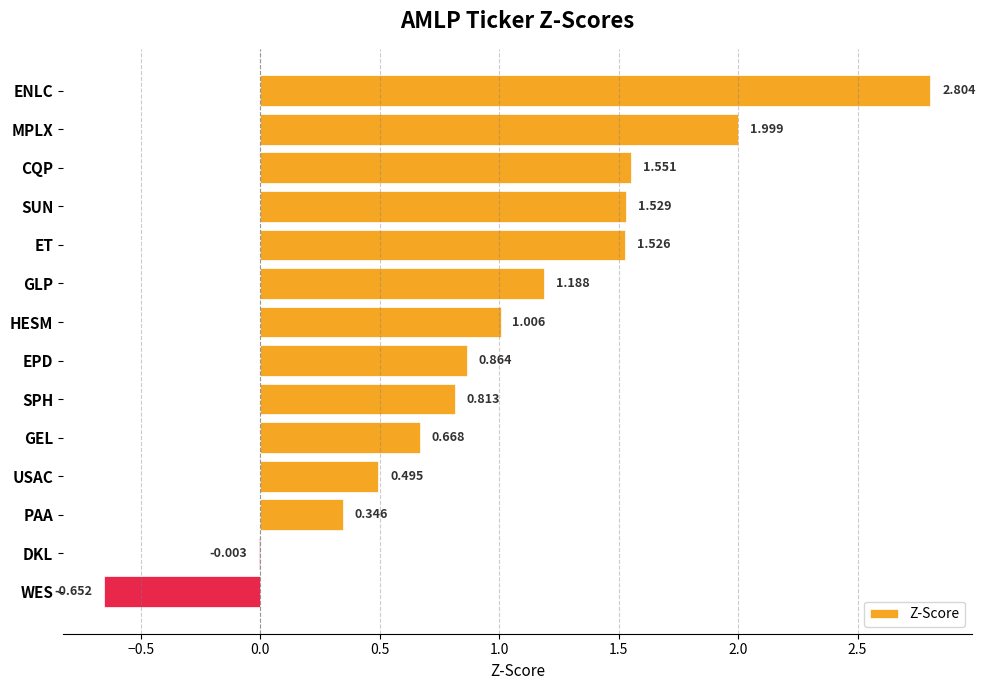

At which label is the value closest to 1?

HESM